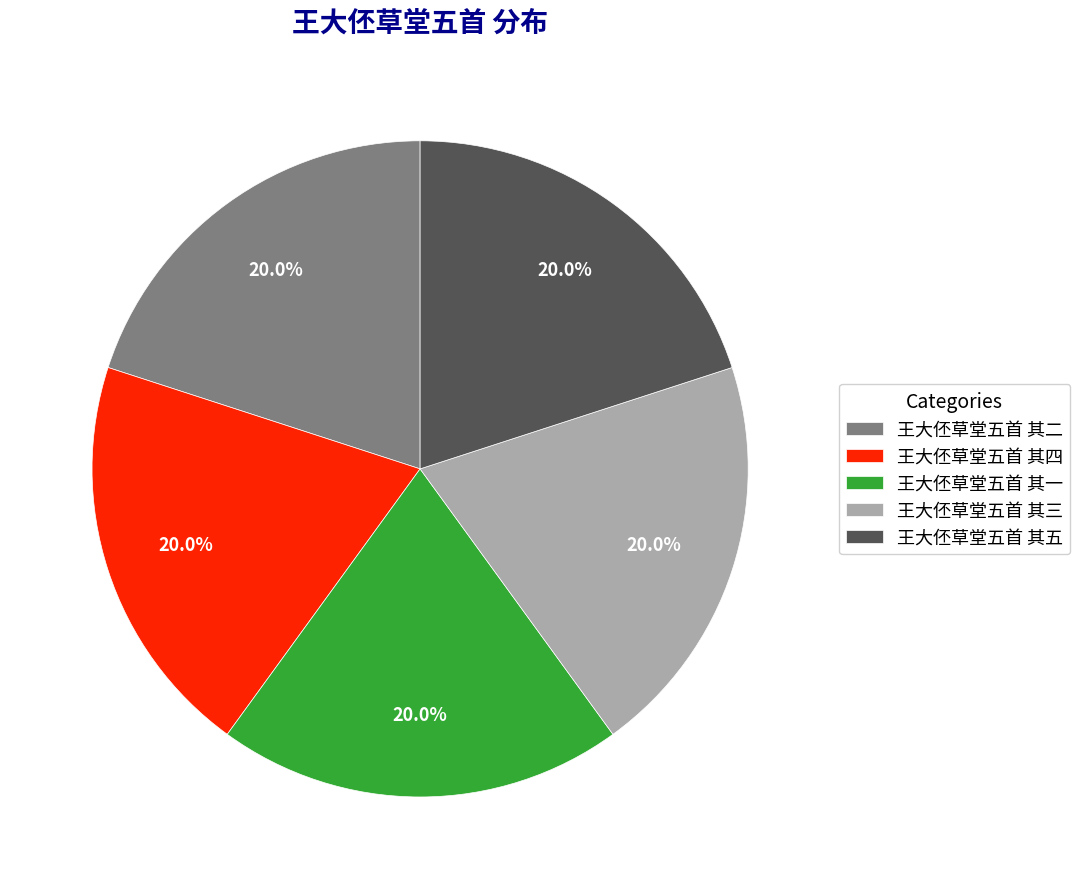

True or false: 王大伾草堂五首 其二 accounts for 34% of the total.

False